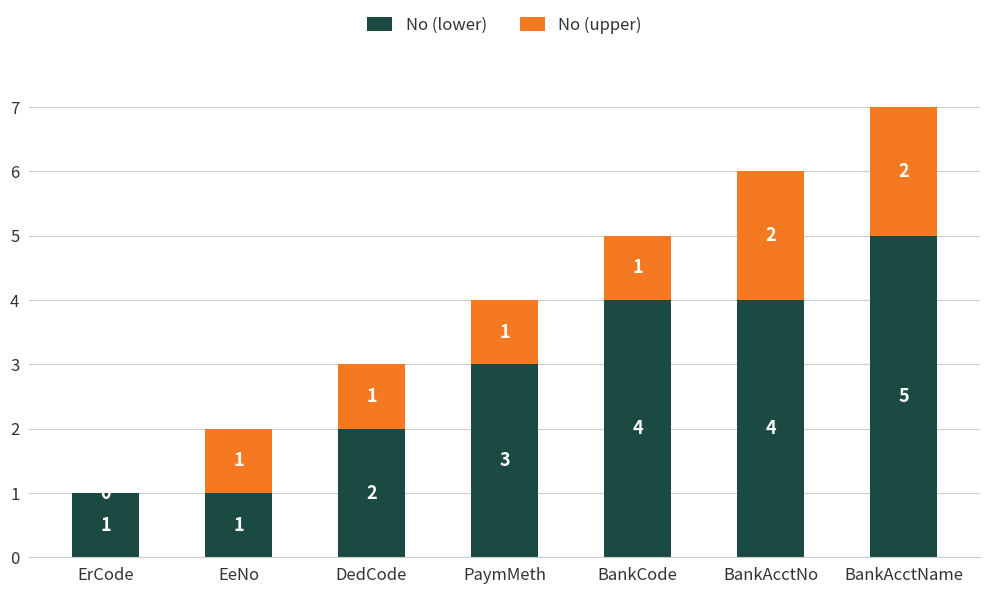

Is it true that No (lower) equals 1 at EeNo?

True